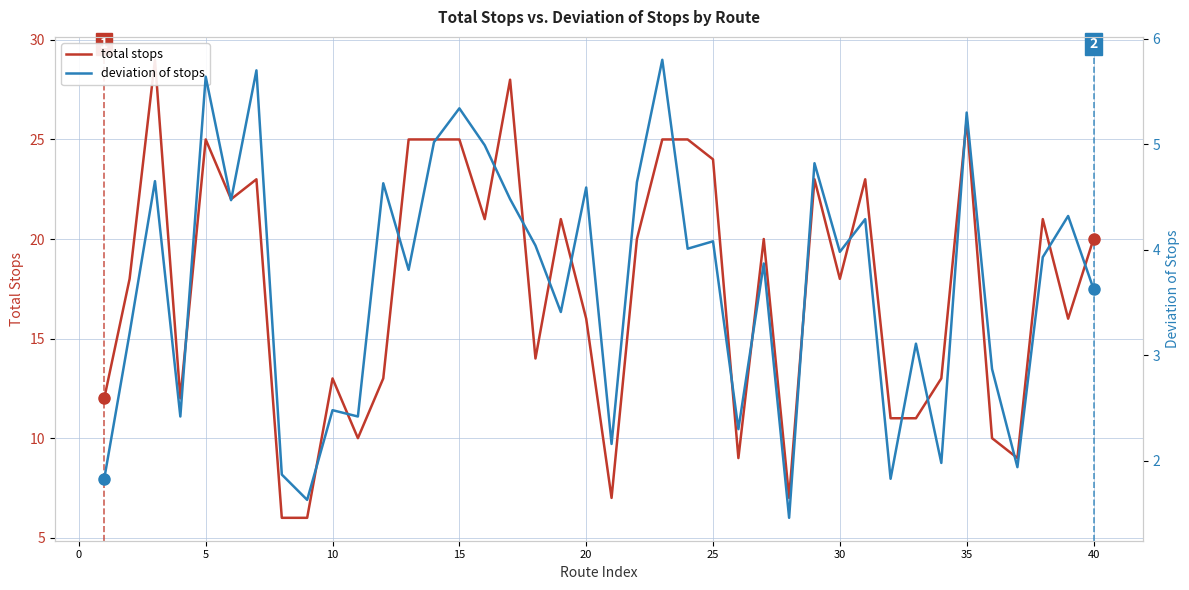

At how many categories does at least one series exceed 18?

20